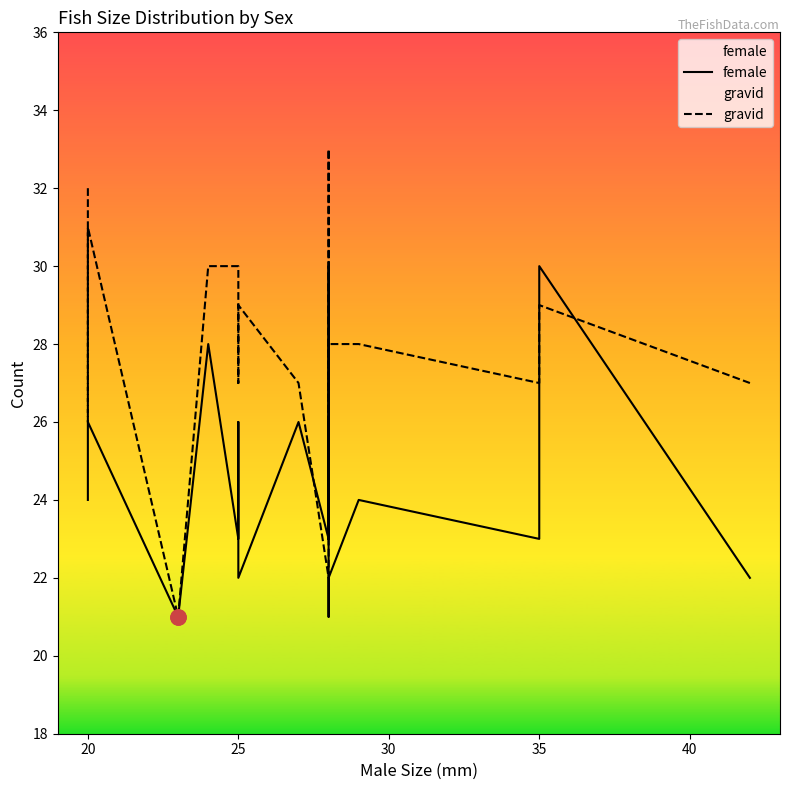

Which series contains the highest Y value?

gravid